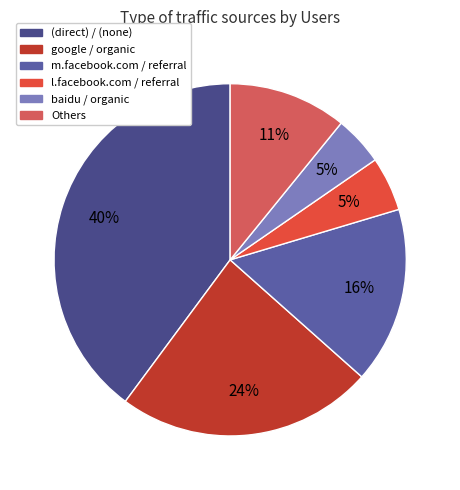

What is the largest slice in the pie chart?

(direct) / (none)